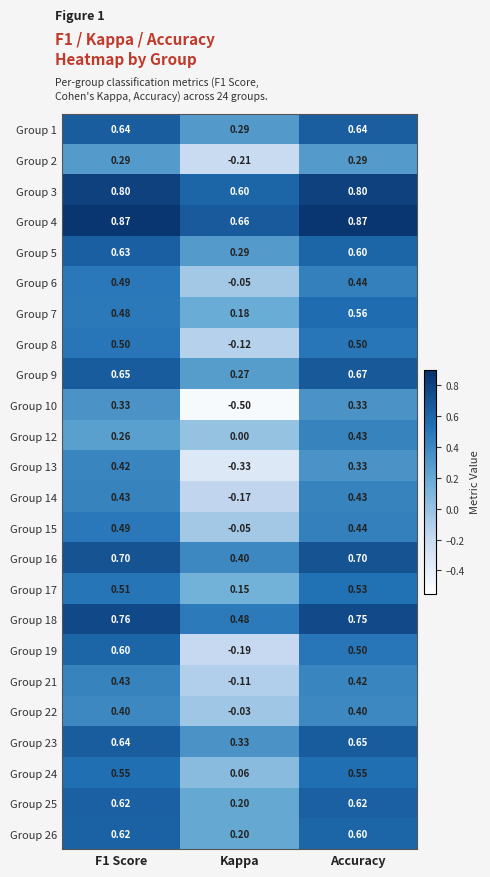

Which category has the lowest value in the Group 6 series?

Kappa